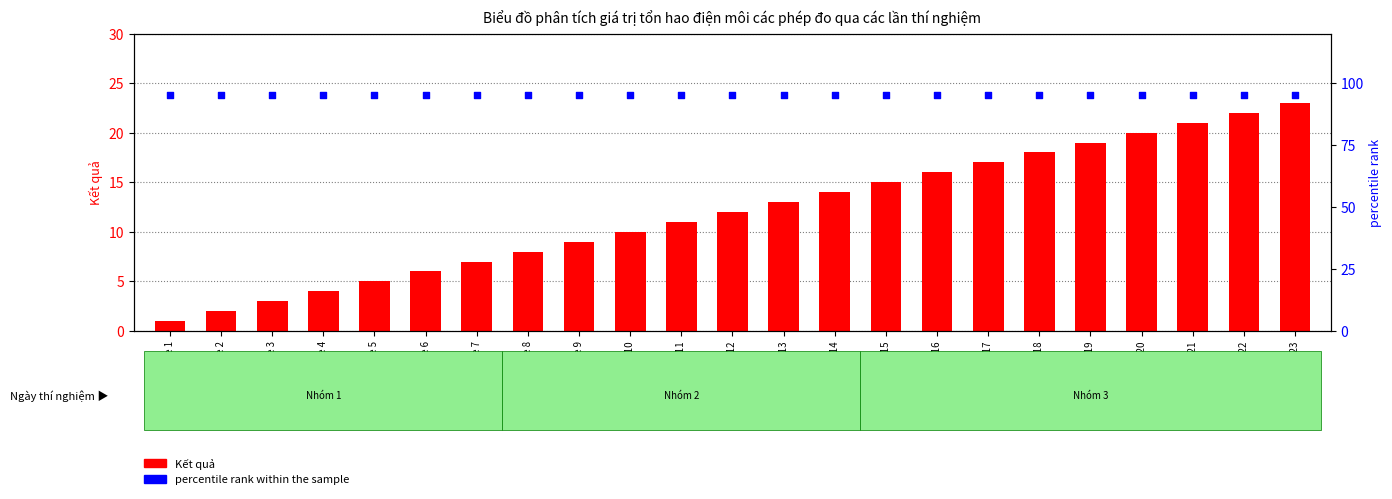

What are all the series names shown in the legend?

Kết quả, percentile rank within the sample